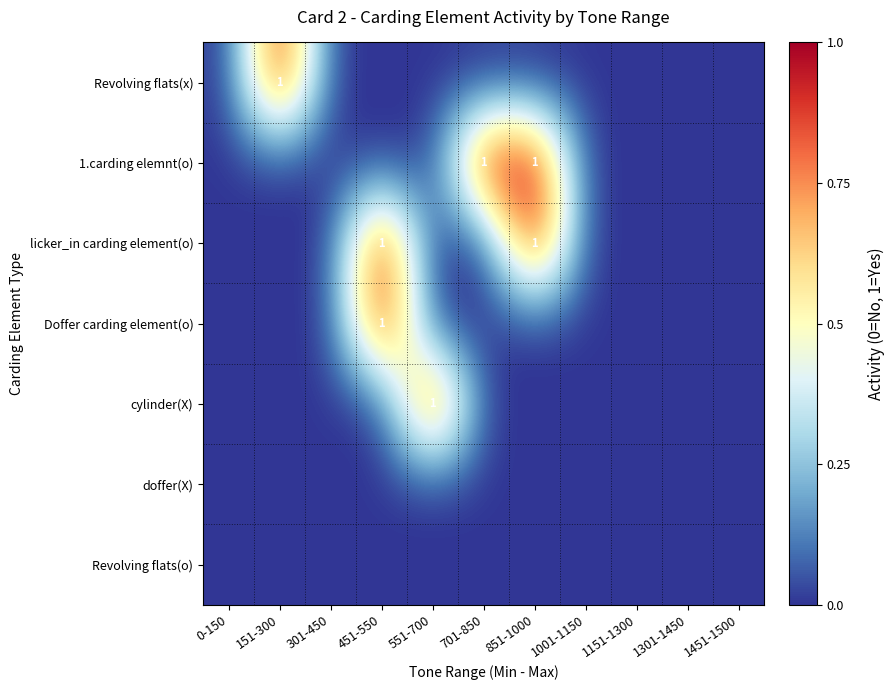

What is the total value across all series at 701-850?

1